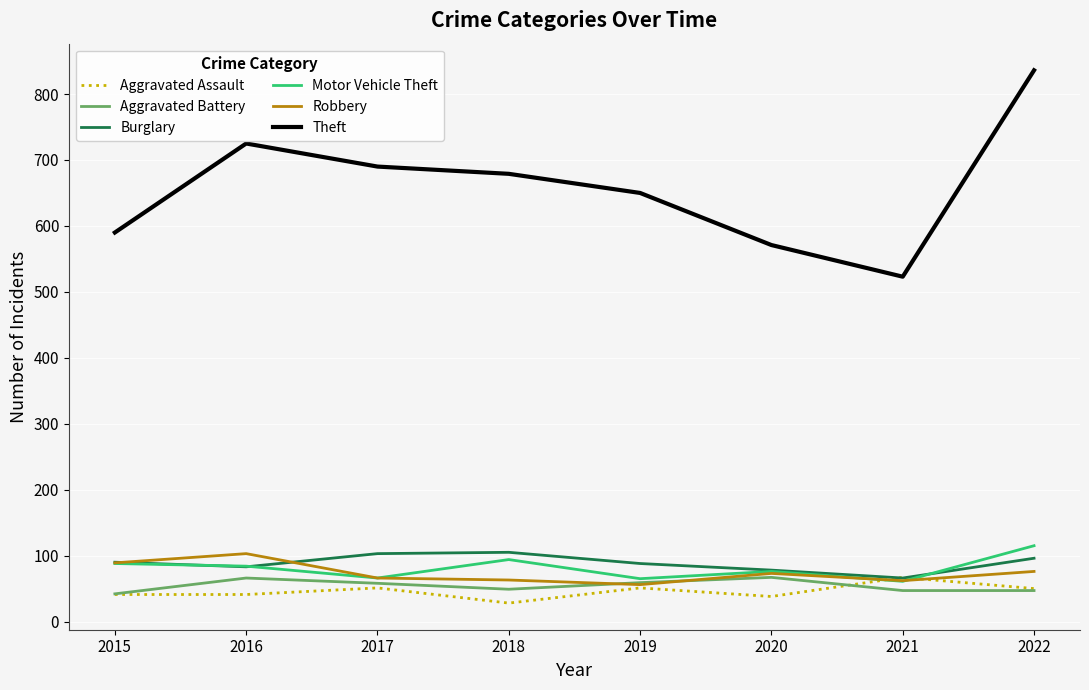

Where is the first local minimum for Aggravated Battery?

2018